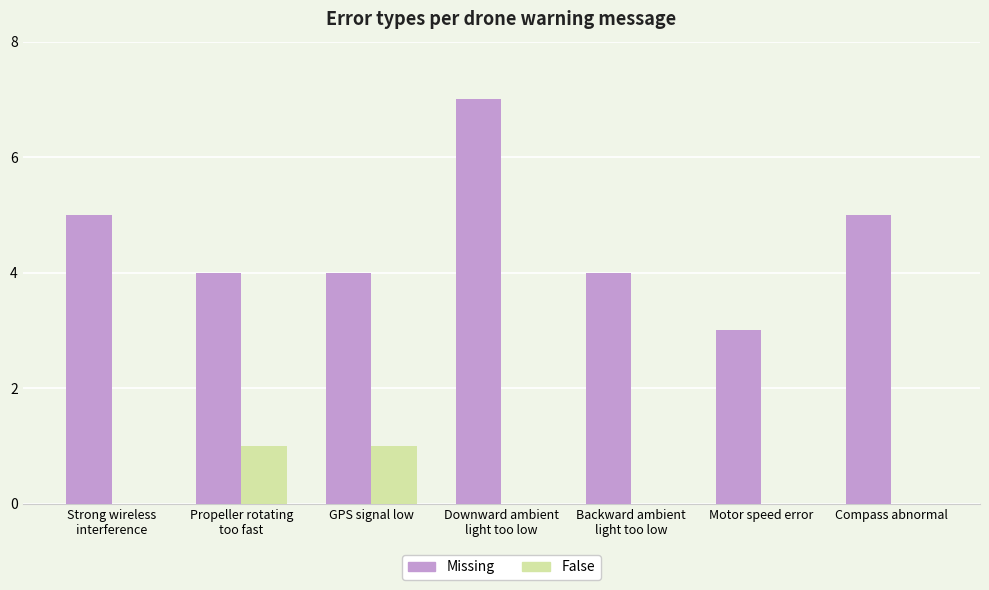

What is the sum of all Missing values?

32